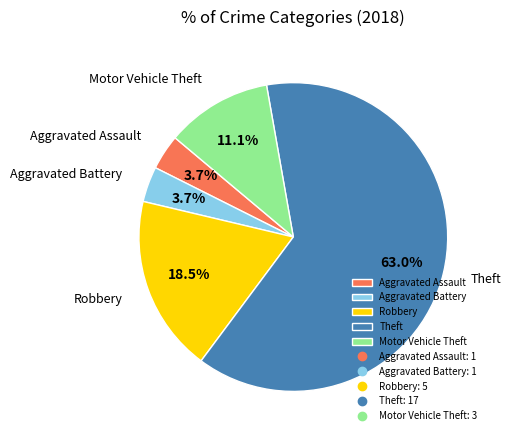

Between Aggravated Battery and Theft, which is larger?

Theft